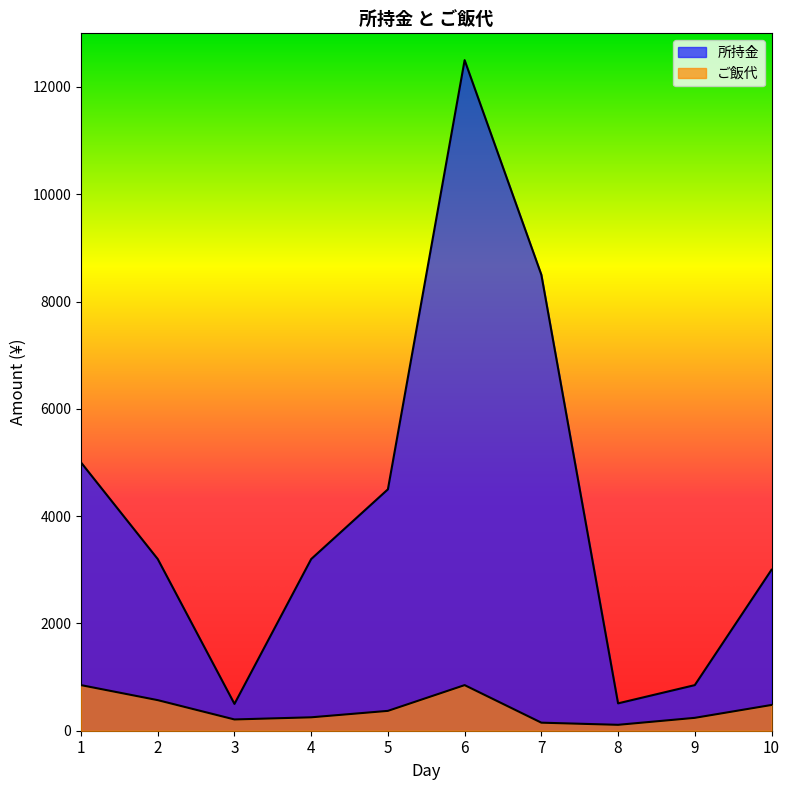

What is the minimum value for ご飯代?

110